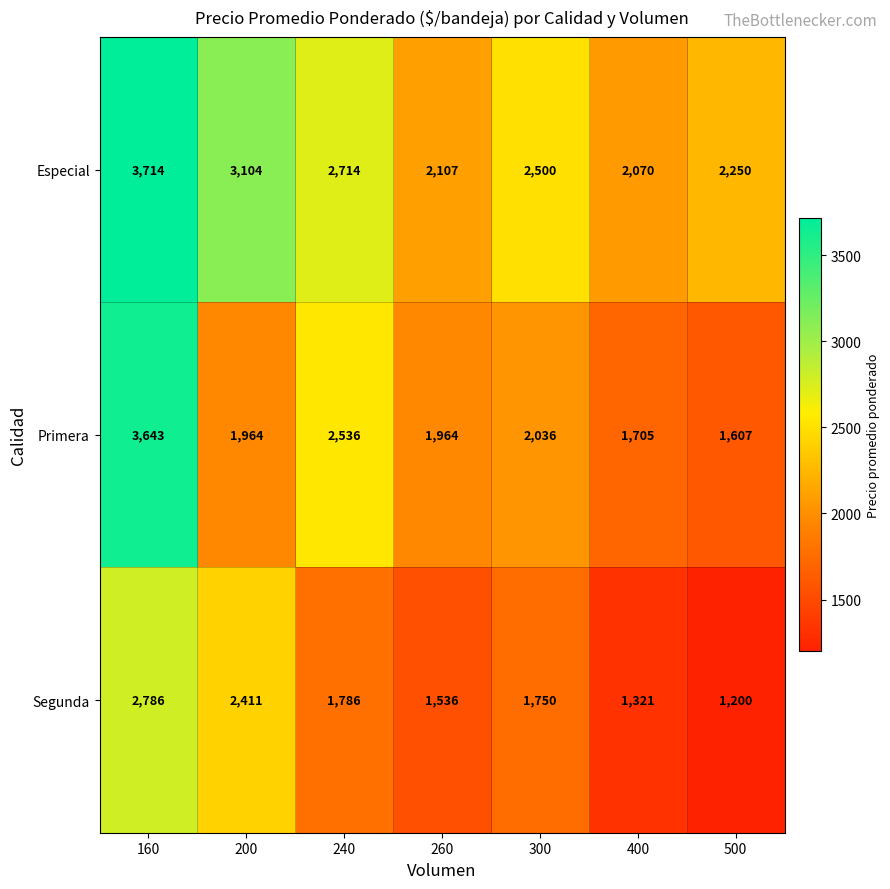

Reading right to left, transcribe all the data shown in this chart.

Especial: 500=2250	400=2070	300=2500	260=2107	240=2714	200=3104	160=3714
Primera: 500=1607	400=1705	300=2036	260=1964	240=2536	200=1964	160=3643
Segunda: 500=1200	400=1321	300=1750	260=1536	240=1786	200=2411	160=2786